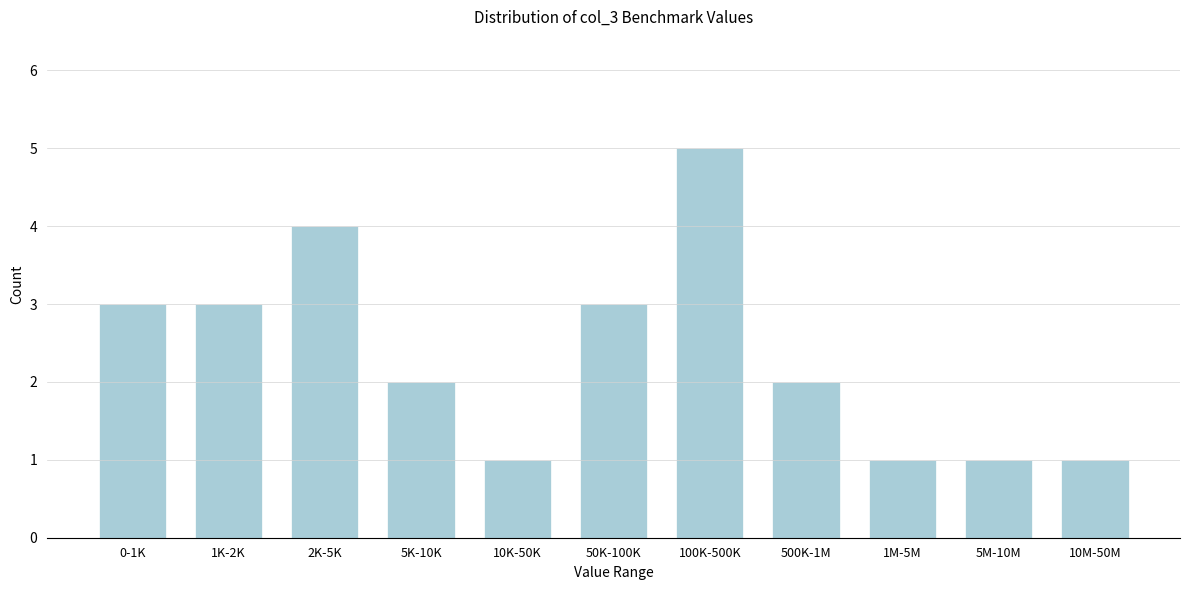

Reading left to right, what are all the values shown in this chart?

3	3	4	2	1	3	5	2	1	1	1